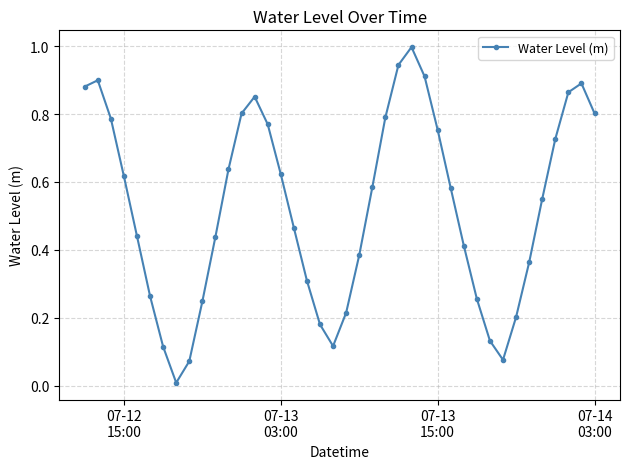

How many points are lower than both their immediate neighbors (excluding endpoints)?

3